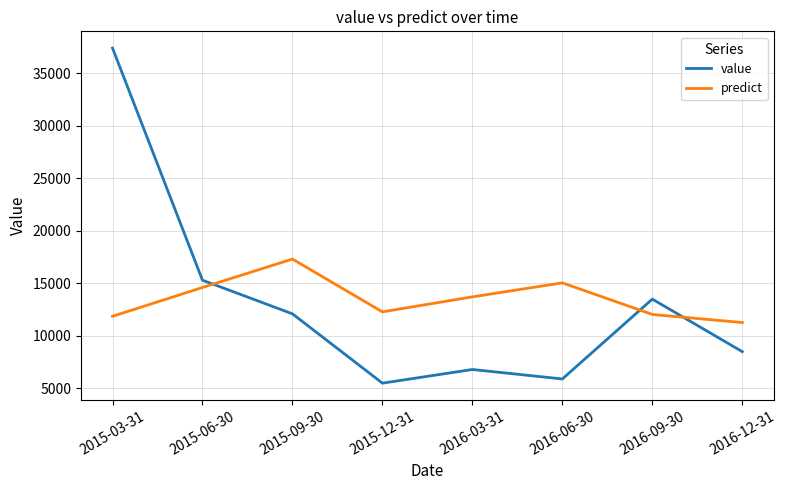

True or false: value has more than 2 interior local peaks.

False